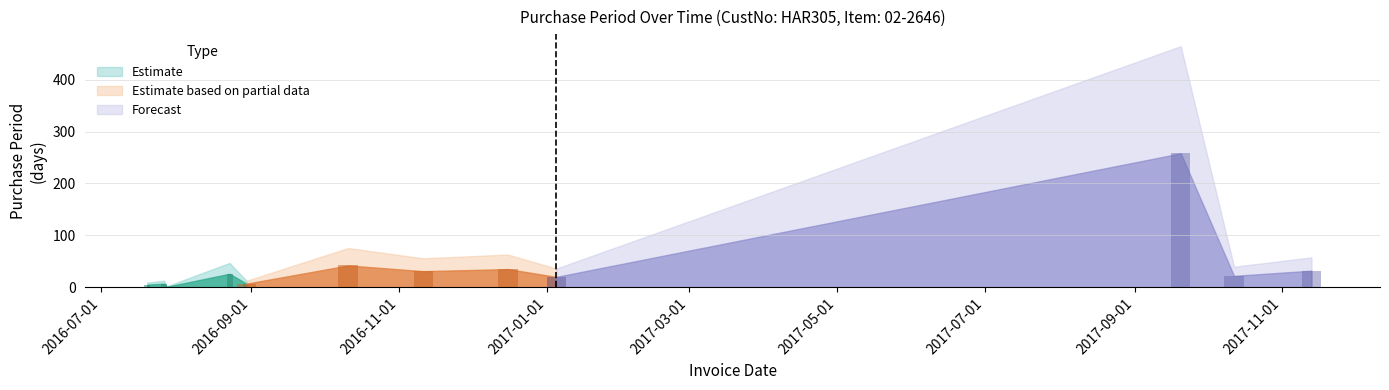

Reading left to right, extract all data points from this chart.

5	7	1	26	7	42	31	35	20	258	22	32